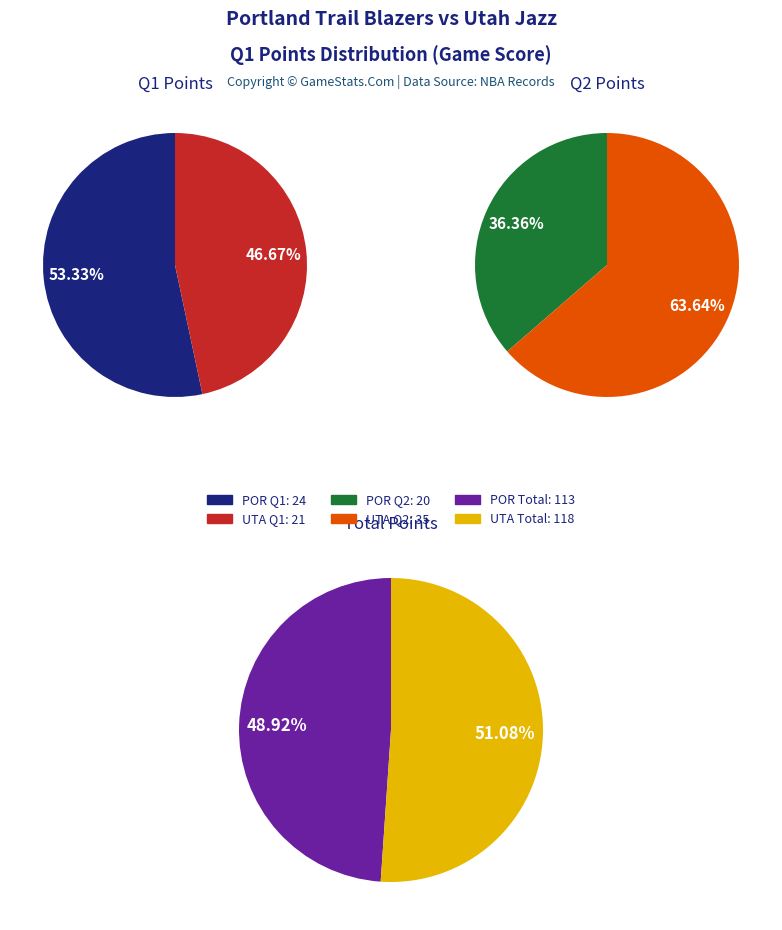

How much of the chart is everything except UTA?

53.3%